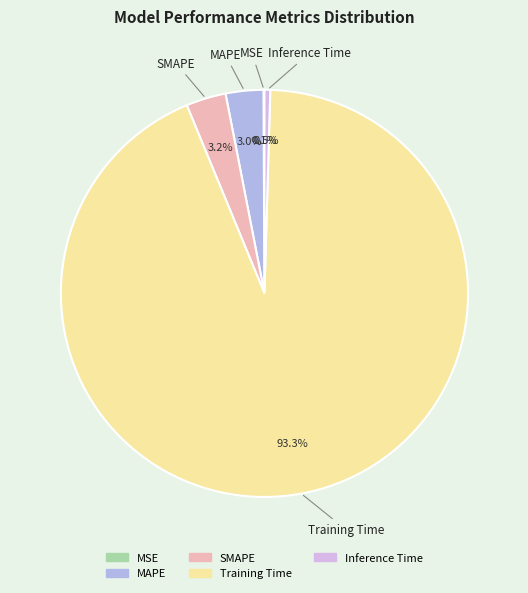

Rank the categories by value from highest to lowest.

Training Time, SMAPE, MAPE, Inference Time, MSE